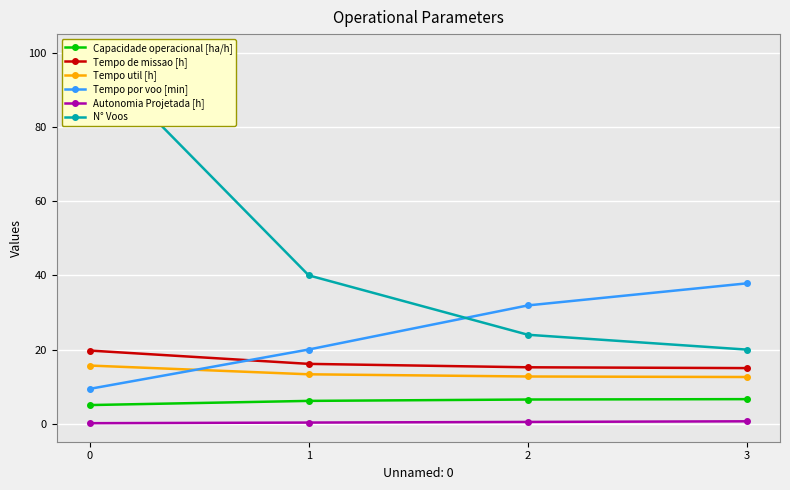

What is the difference between the second highest and second lowest values in the Tempo por voo [min] series?

11.9